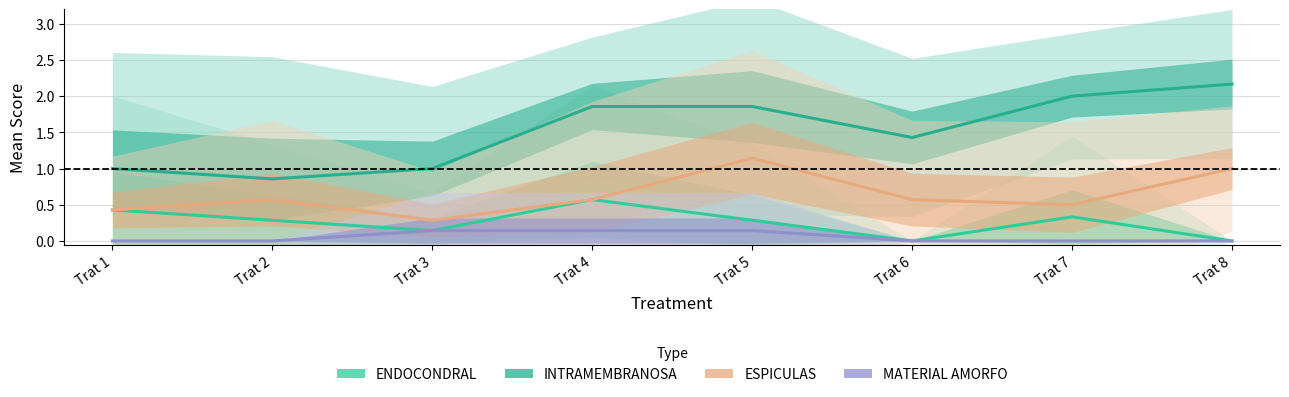

At Trat 8, list the series in order from largest to smallest.

INTRAMEMBRANOSA, ESPICULAS, ENDOCONDRAL, MATERIAL AMORFO